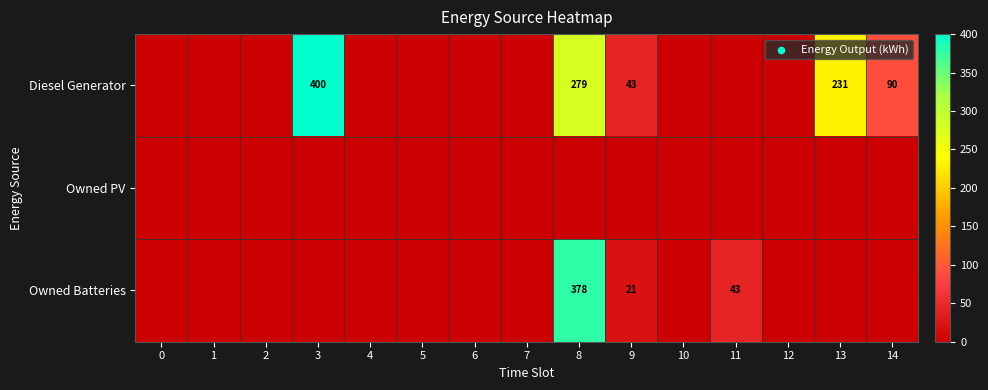

The Diesel Generator series shows 90 at 14. True or false?

True